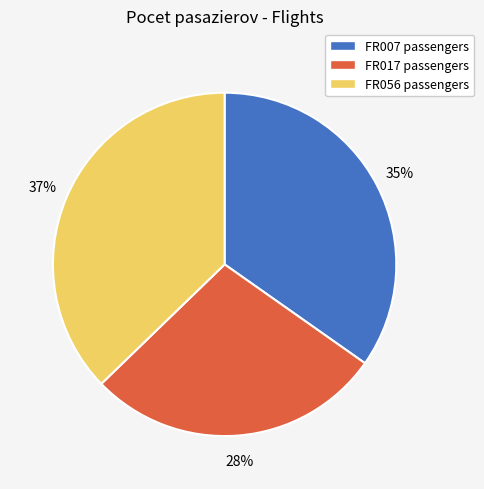

Approximately how many times larger is the value at FR007 compared to FR017?

1.2